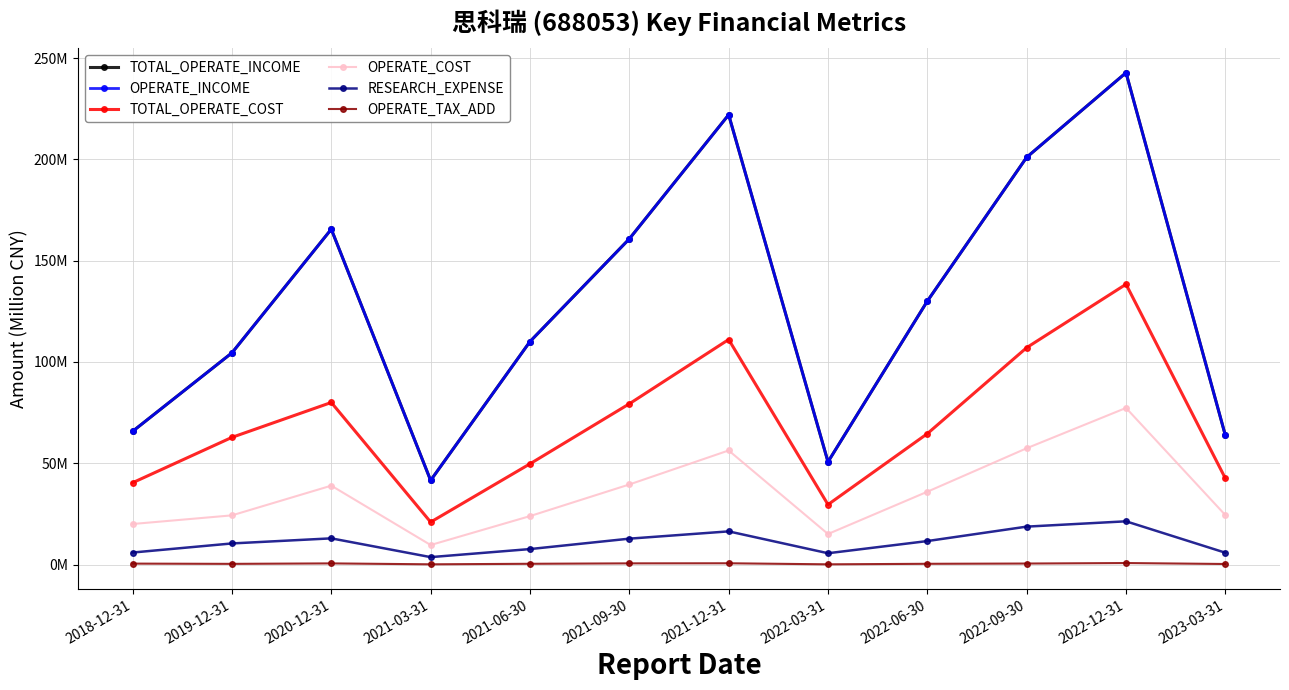

Which series has the largest total across all categories?

TOTAL_OPERATE_INCOME